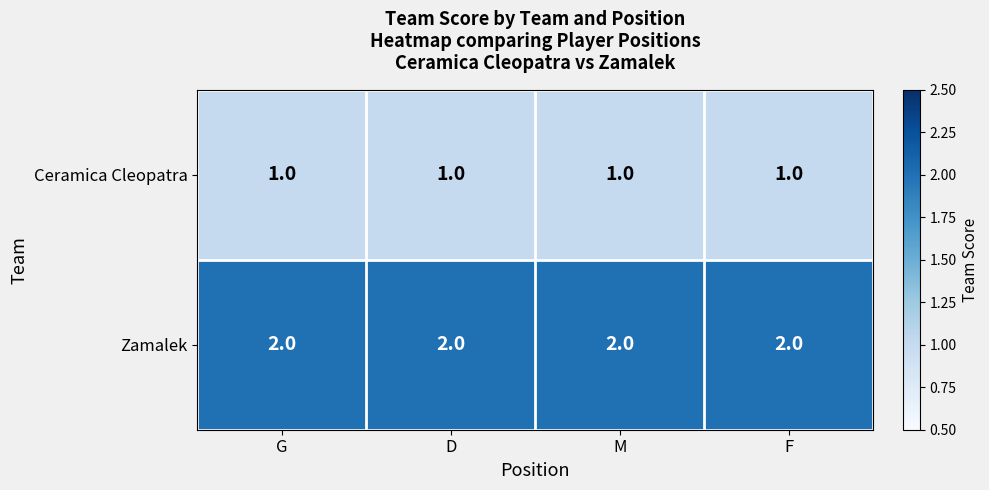

What is the sum of the Zamalek values at G and M?

4